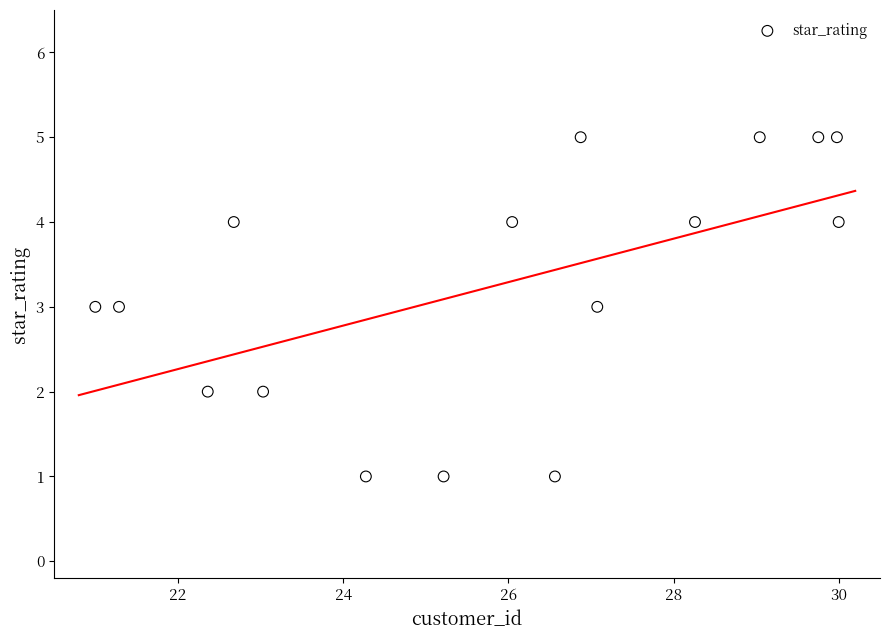

What is the range of Y values (max minus min)?

4